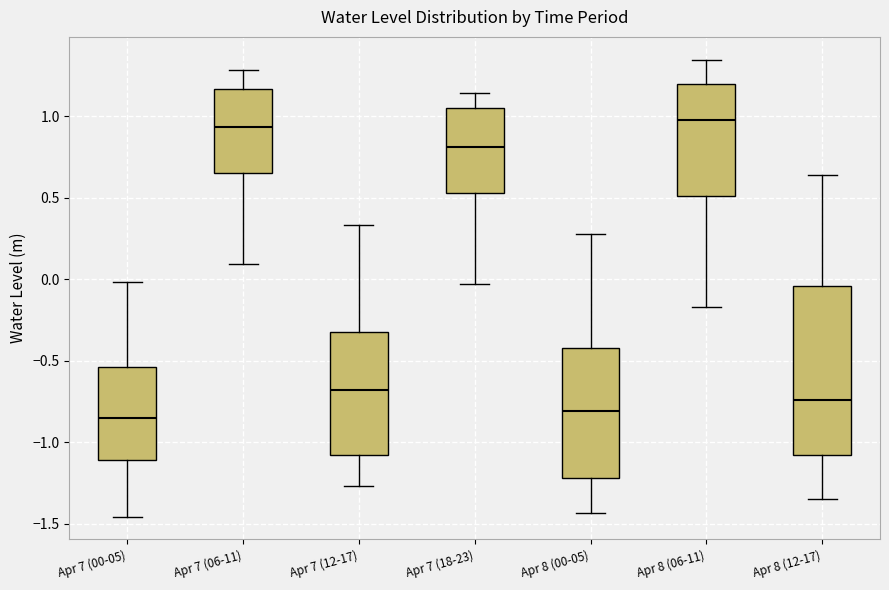

Where does the median line of the box for Apr 8 (12-17) sit on the y-axis? The values are not printed on the chart, so give them approximately, as read against the axis.

-0.75